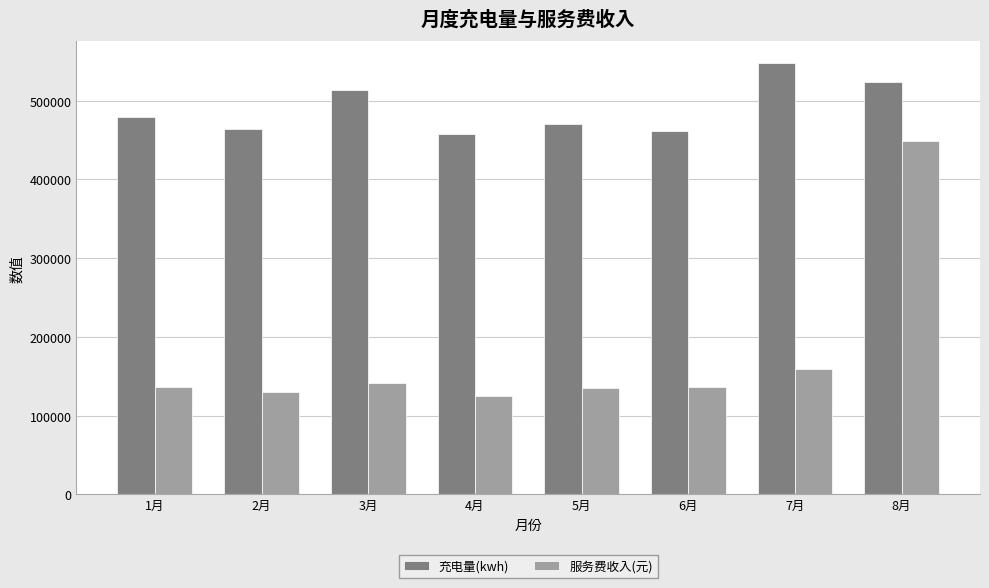

At which category is the sum across all series the highest?

8月